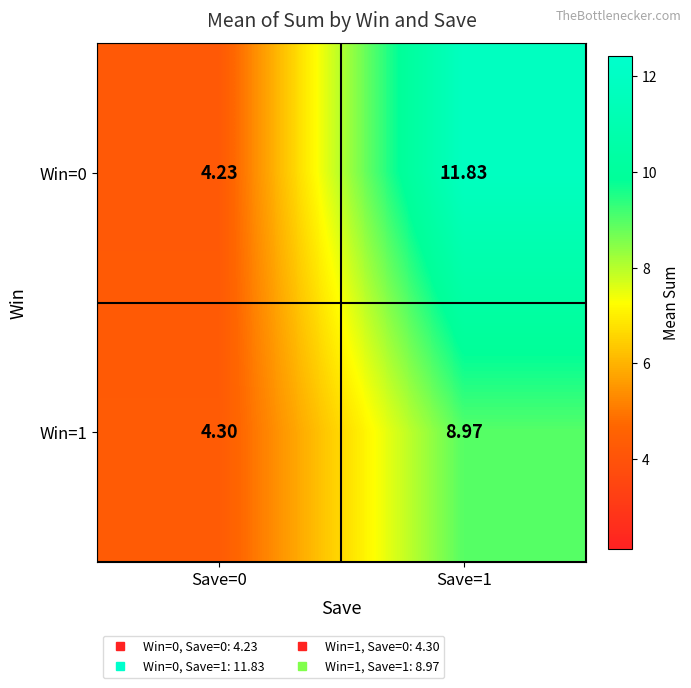

At which category is the sum across all series the highest?

Save=1